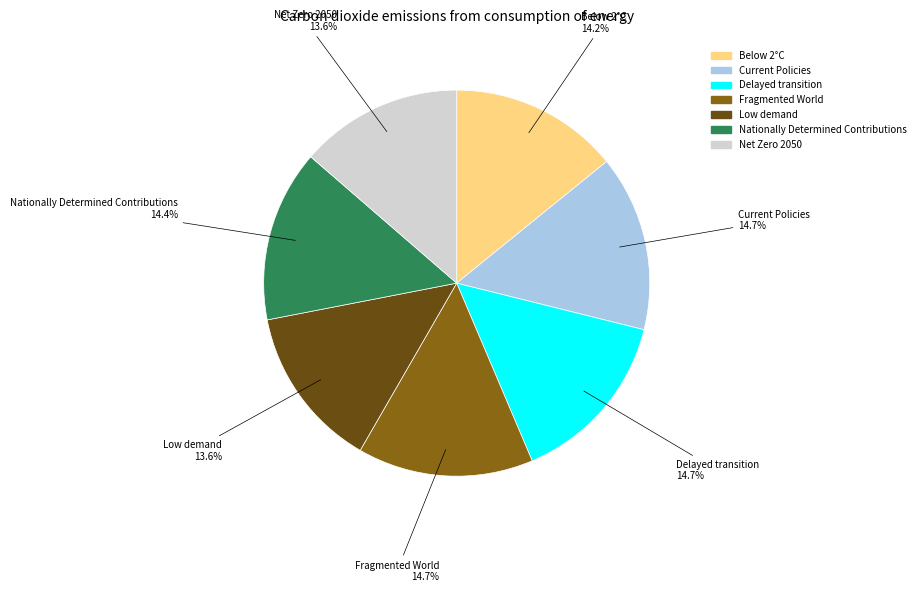

Does Nationally Determined Contributions account for over 50% of the chart?

No